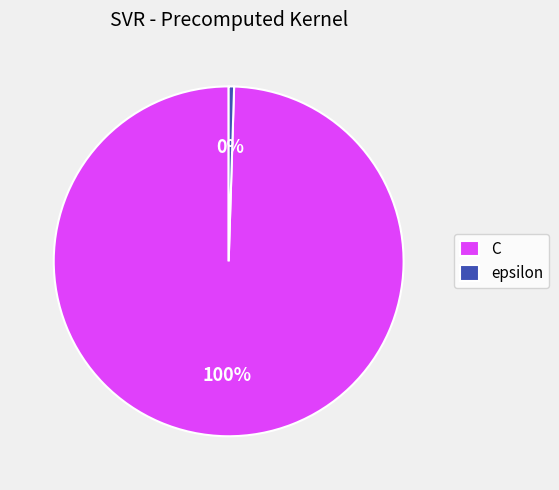

To the nearest percent, what is the combined percentage of epsilon and C?

100%